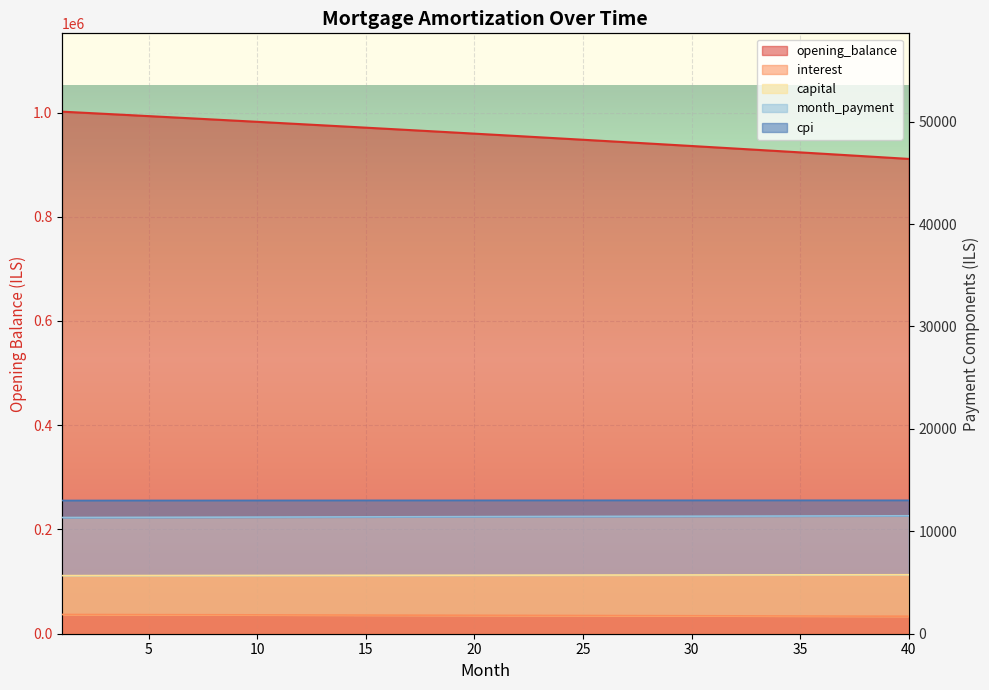

Reading left to right, transcribe all the data shown in this chart.

opening_balance: 1=1001666.7	2=999535.6	3=997394.6	4=995243.8	5=993083.0	6=990912.2	7=988731.4	8=986540.6	9=984339.8	10=982128.8	11=979907.8	12=977676.7	13=975435.4	14=973183.9	15=970922.1	16=968650.2	17=966368.0	18=964075.4	19=961772.6	20=959459.4	21=957135.8	22=954801.8	23=952457.3	24=950102.4	25=947737.0	26=945361.1	27=942974.6	28=940577.6	29=938169.9	30=935751.6	31=933322.6	32=930883.0	33=928432.6	34=925971.4	35=923499.5	36=921016.8	37=918523.2	38=916018.7	39=913503.4	40=910977.1
interest: 1=1878.1	2=1874.1	3=1870.1	4=1866.1	5=1862.0	6=1858.0	7=1853.9	8=1849.8	9=1845.6	10=1841.5	11=1837.3	12=1833.1	13=1828.9	14=1824.7	15=1820.5	16=1816.2	17=1811.9	18=1807.6	19=1803.3	20=1799.0	21=1794.6	22=1790.2	23=1785.9	24=1781.4	25=1777.0	26=1772.5	27=1768.1	28=1763.6	29=1759.1	30=1754.5	31=1750.0	32=1745.4	33=1740.8	34=1736.2	35=1731.6	36=1726.9	37=1722.2	38=1717.5	39=1712.8	40=1708.1
capital: 1=5672.3	2=5674.6	3=5677.0	4=5679.3	5=5681.6	6=5683.9	7=5686.2	8=5688.4	9=5690.7	10=5693.0	11=5695.2	12=5697.5	13=5699.7	14=5701.9	15=5704.2	16=5706.4	17=5708.6	18=5710.8	19=5713.0	20=5715.1	21=5717.3	22=5719.5	23=5721.6	24=5723.8	25=5725.9	26=5728.0	27=5730.2	28=5732.3	29=5734.4	30=5736.4	31=5738.5	32=5740.6	33=5742.7	34=5744.7	35=5746.8	36=5748.8	37=5750.8	38=5752.9	39=5754.9	40=5756.9
month_payment: 1=11344.6	2=11349.3	3=11353.9	4=11358.5	5=11363.2	6=11367.8	7=11372.3	8=11376.9	9=11381.4	10=11386.0	11=11390.5	12=11395.0	13=11399.4	14=11403.9	15=11408.3	16=11412.8	17=11417.2	18=11421.6	19=11425.9	20=11430.3	21=11434.6	22=11439.0	23=11443.3	24=11447.5	25=11451.8	26=11456.1	27=11460.3	28=11464.5	29=11468.7	30=11472.9	31=11477.1	32=11481.2	33=11485.4	34=11489.5	35=11493.6	36=11497.6	37=11501.7	38=11505.7	39=11509.7	40=11513.7